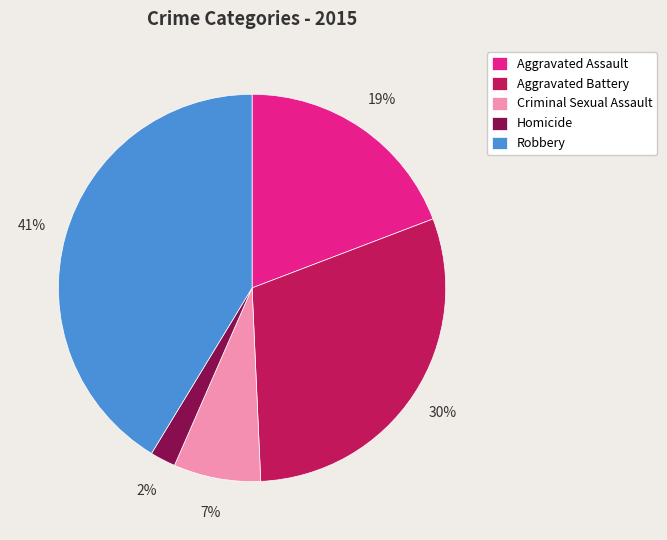

What is the smallest slice in the pie chart?

Homicide